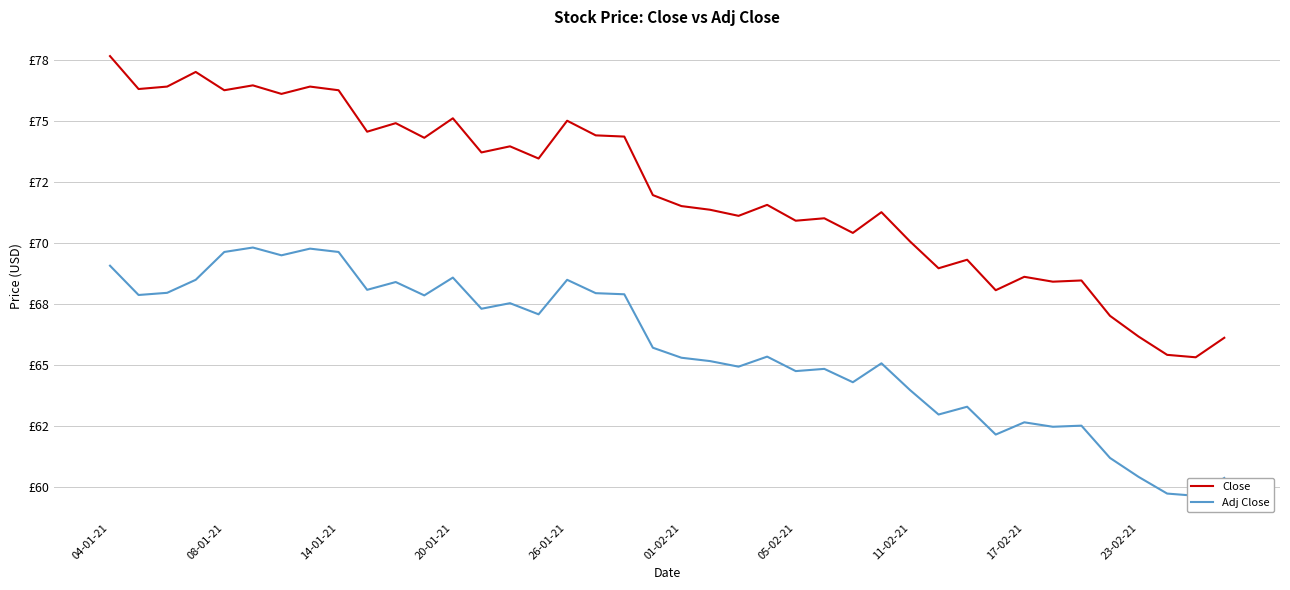

What are all the series names shown in the legend?

Close, Adj Close